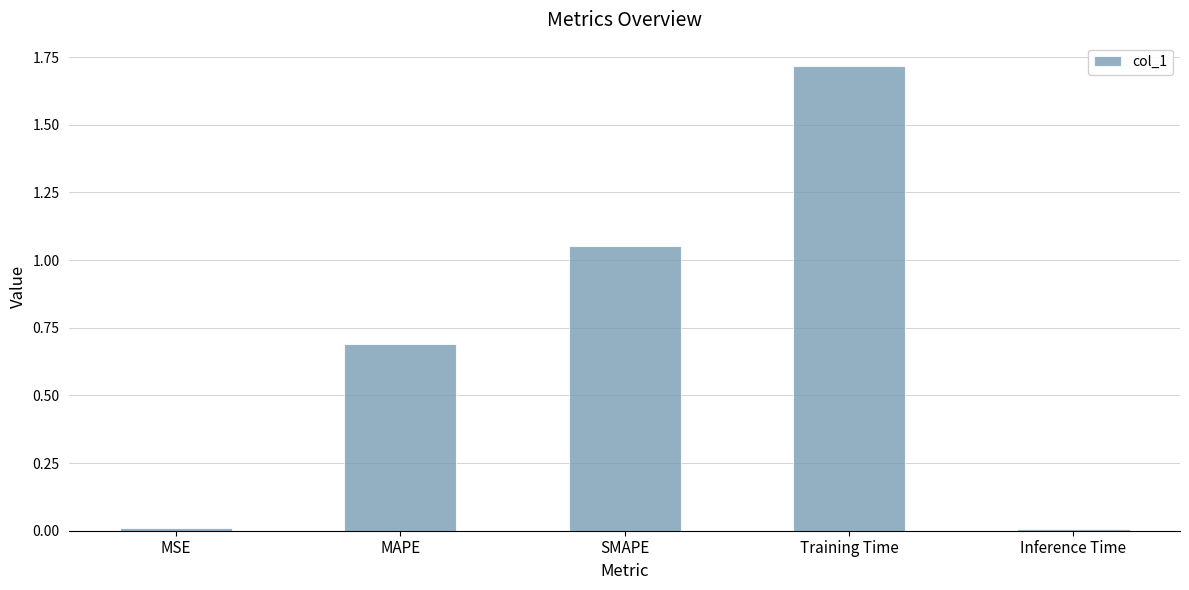

What is the average value?

0.7